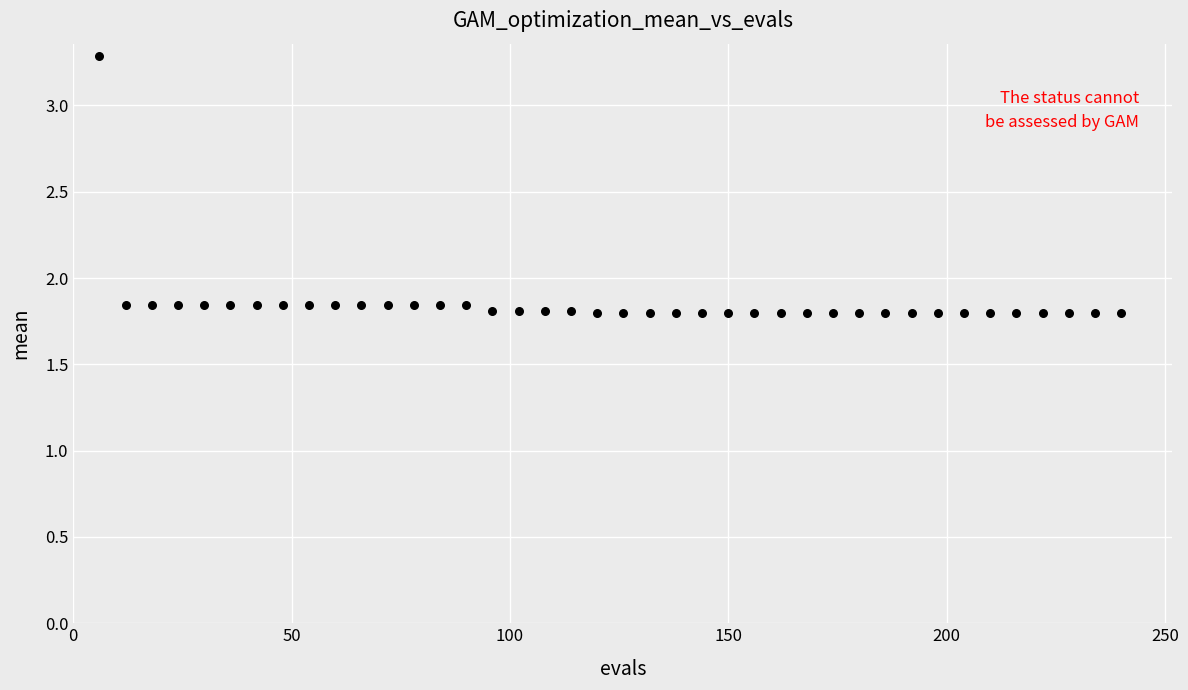

What is the range of Y values (max minus min)?

1.5